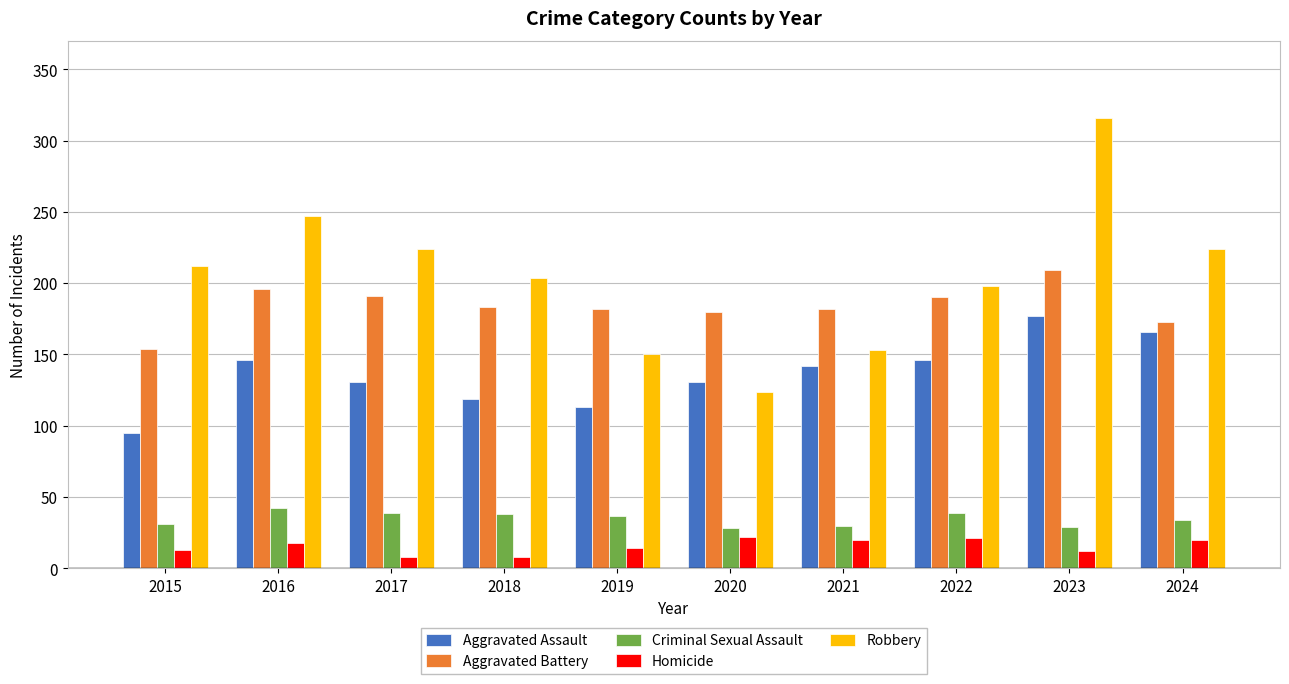

Count the number of data series in this chart.

5